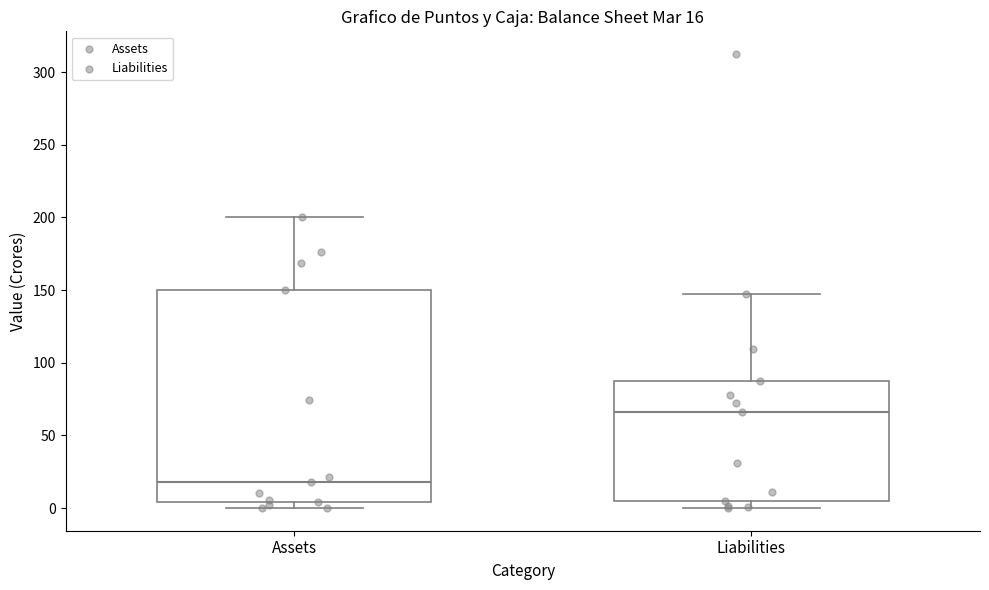

Which box has the lowest median line?

Assets